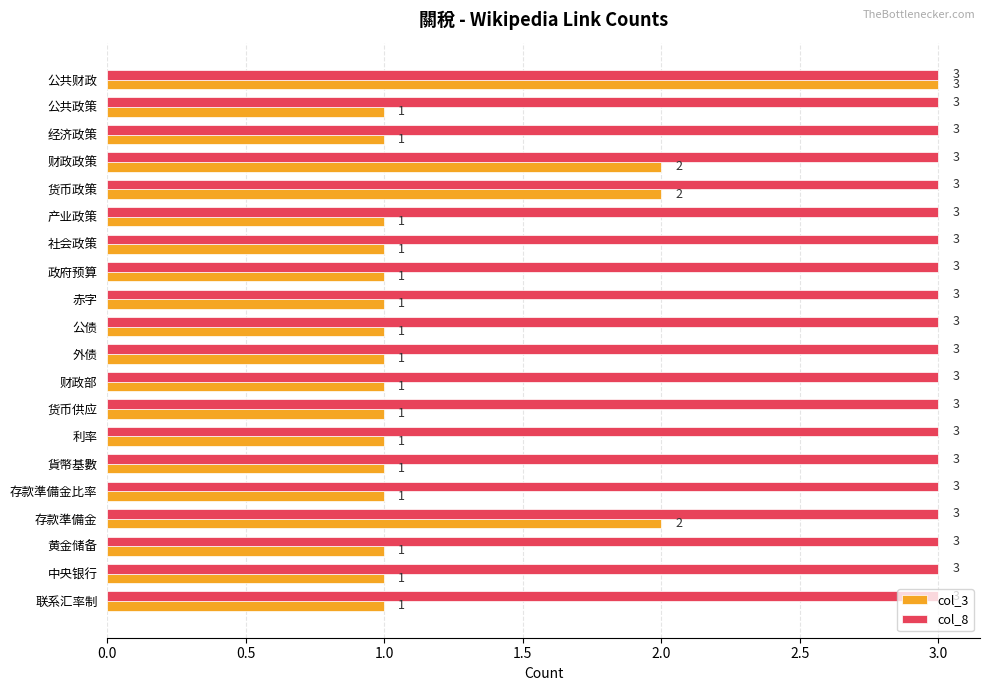

What are all the series names shown in the legend?

col_3, col_8